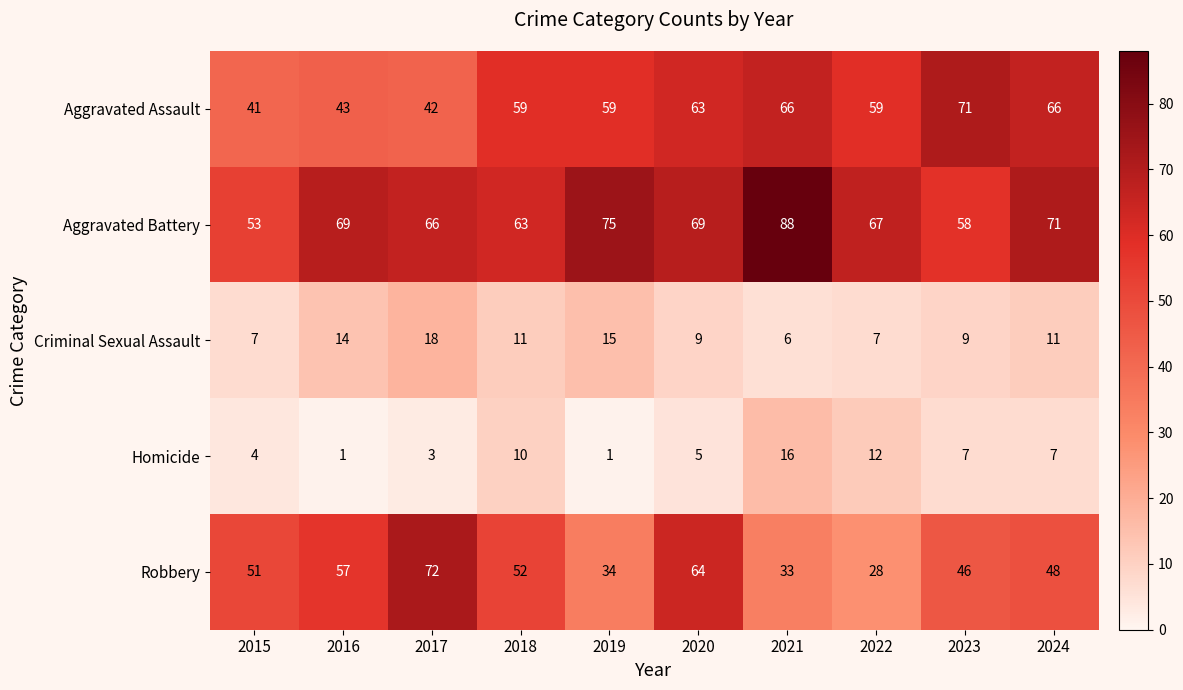

What is the minimum value for Robbery?

28